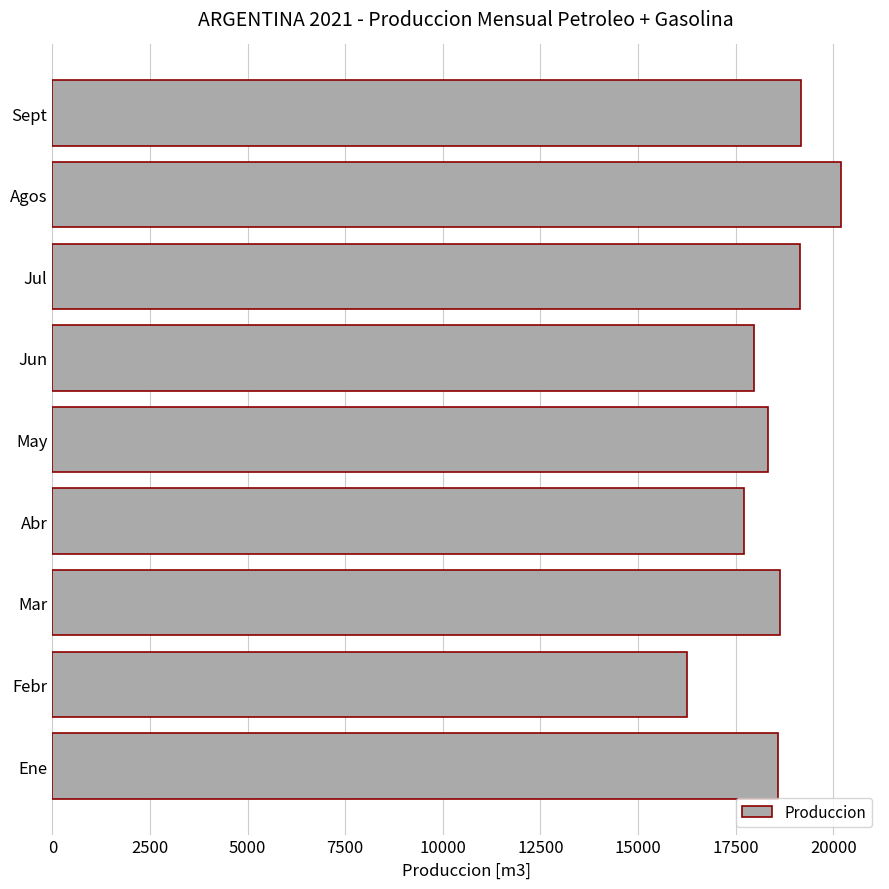

At which category does the chart reach its minimum across all series?

Febr